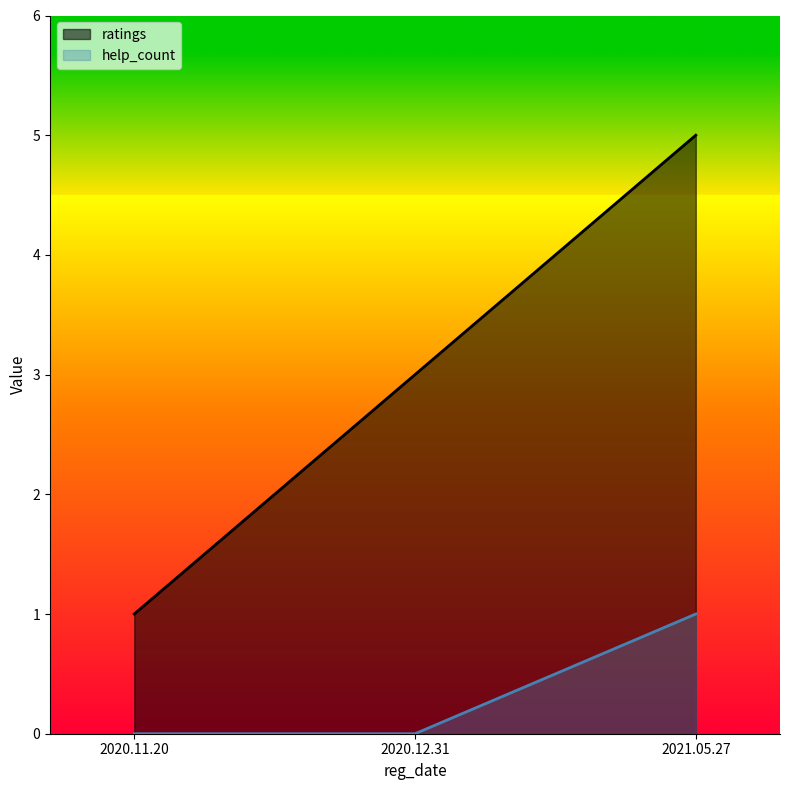

What is the spread (max minus min) of values at 2020.12.31?

3